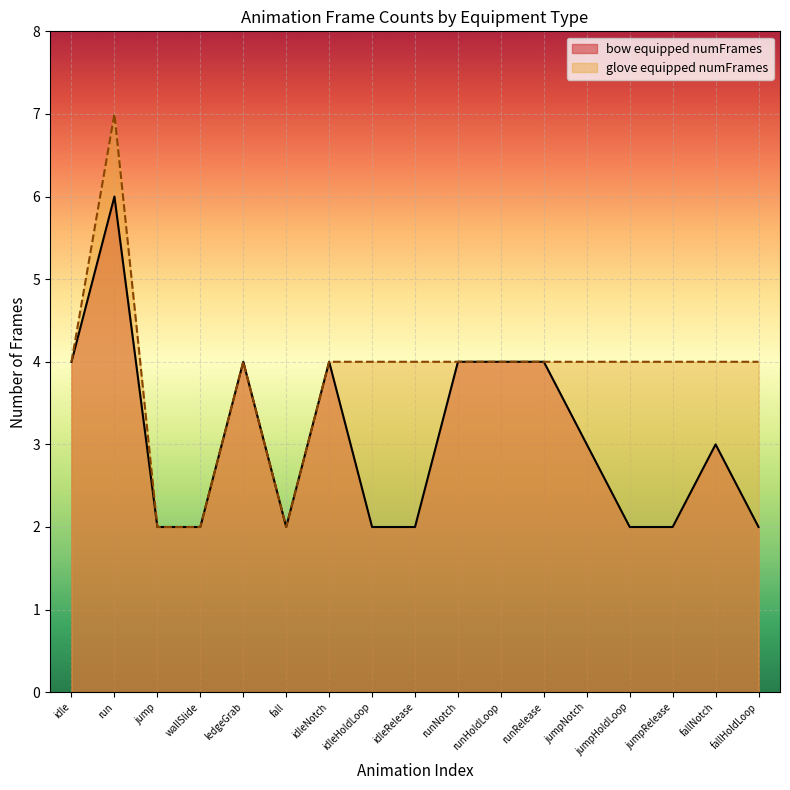

List the series in order of their overall mean, lowest first.

bow equipped numFrames, glove equipped numFrames